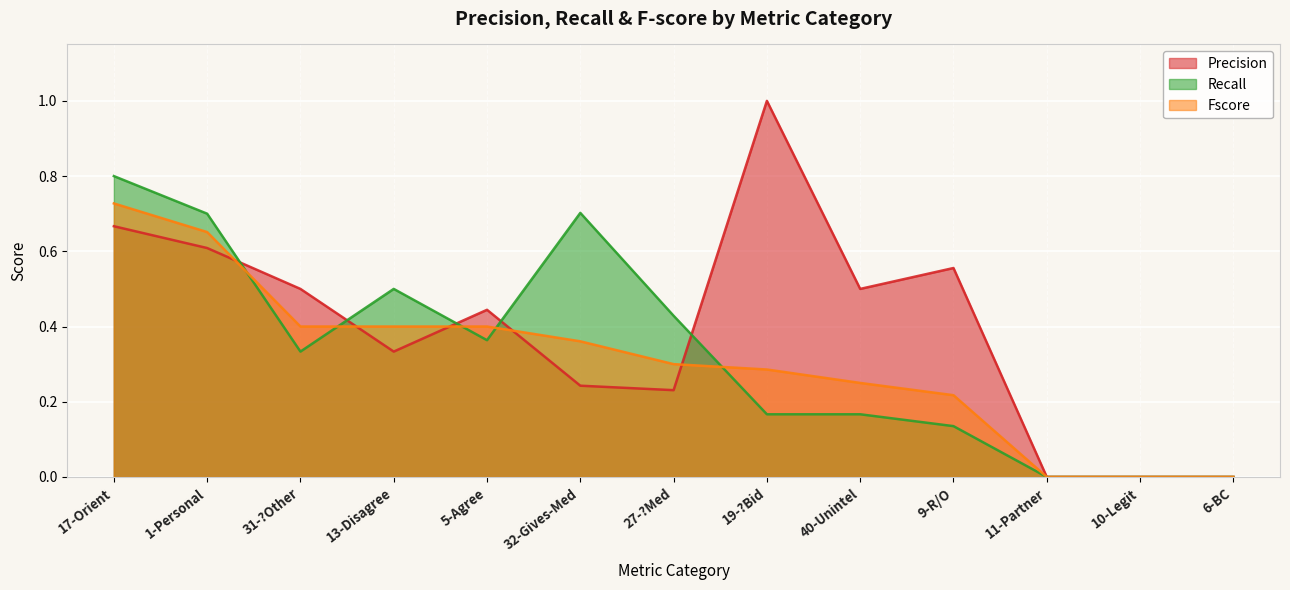

What is the label of the 10th point from the left?

9-R/O